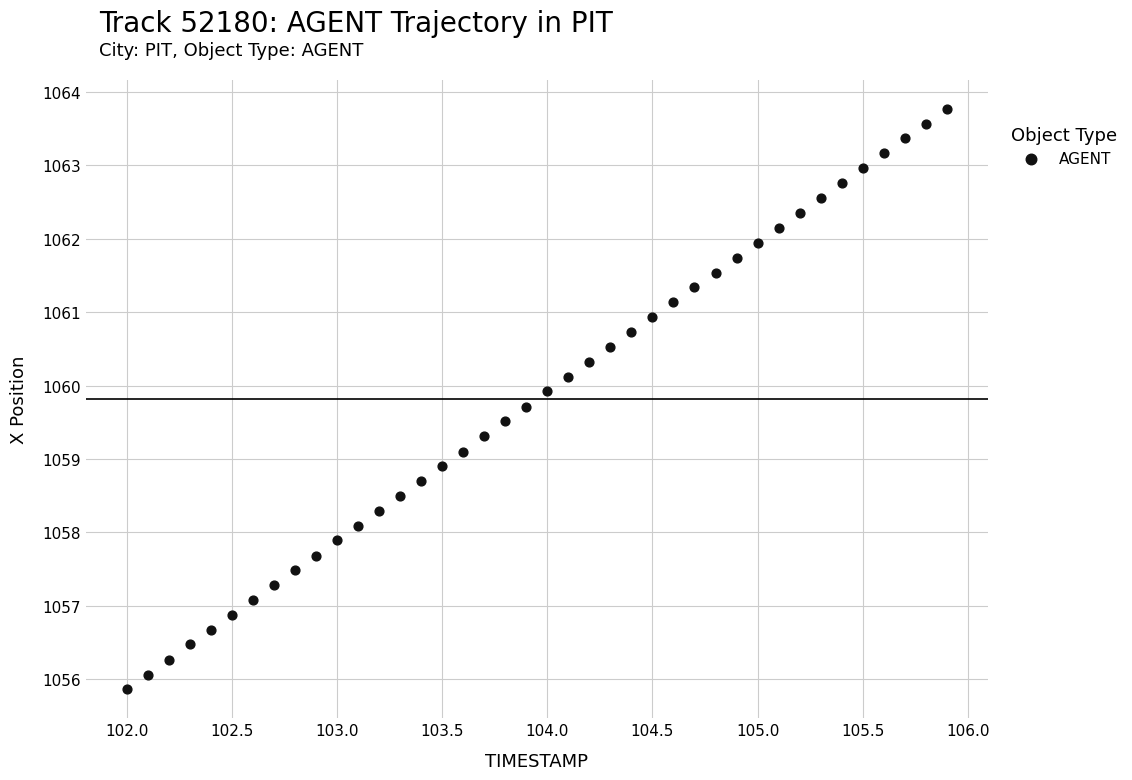

What is the range of Y values (max minus min)?

7.9